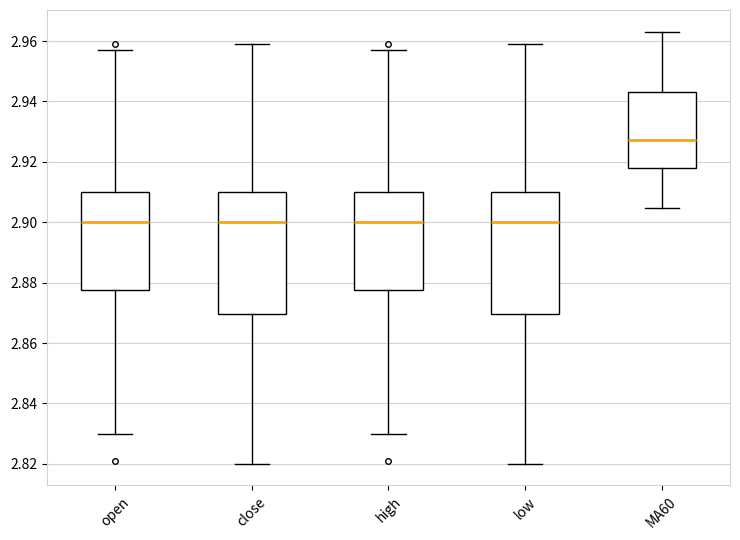

Where does the median line of the box for high sit on the y-axis? The values are not printed on the chart, so give them approximately, as read against the axis.

2.900